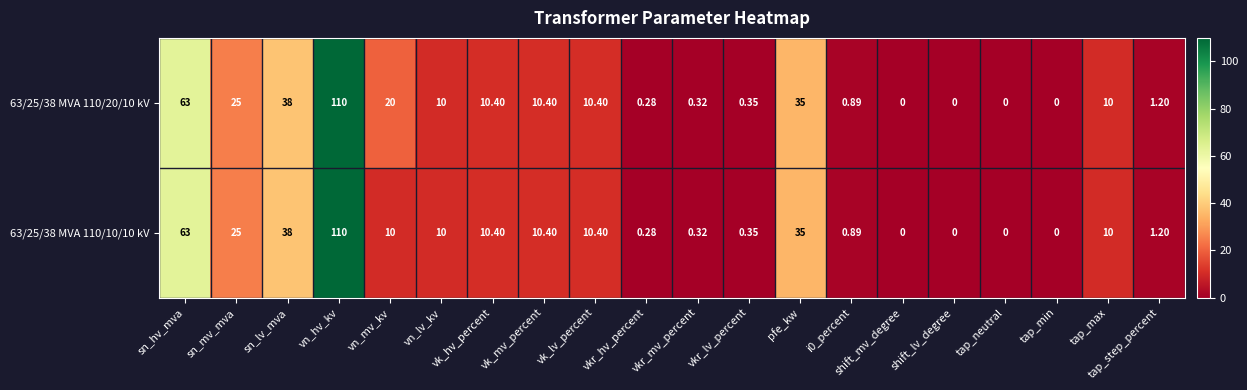

At which label does 63/25/38 MVA 110/20/10 kV first exceed 10?

sn_hv_mva